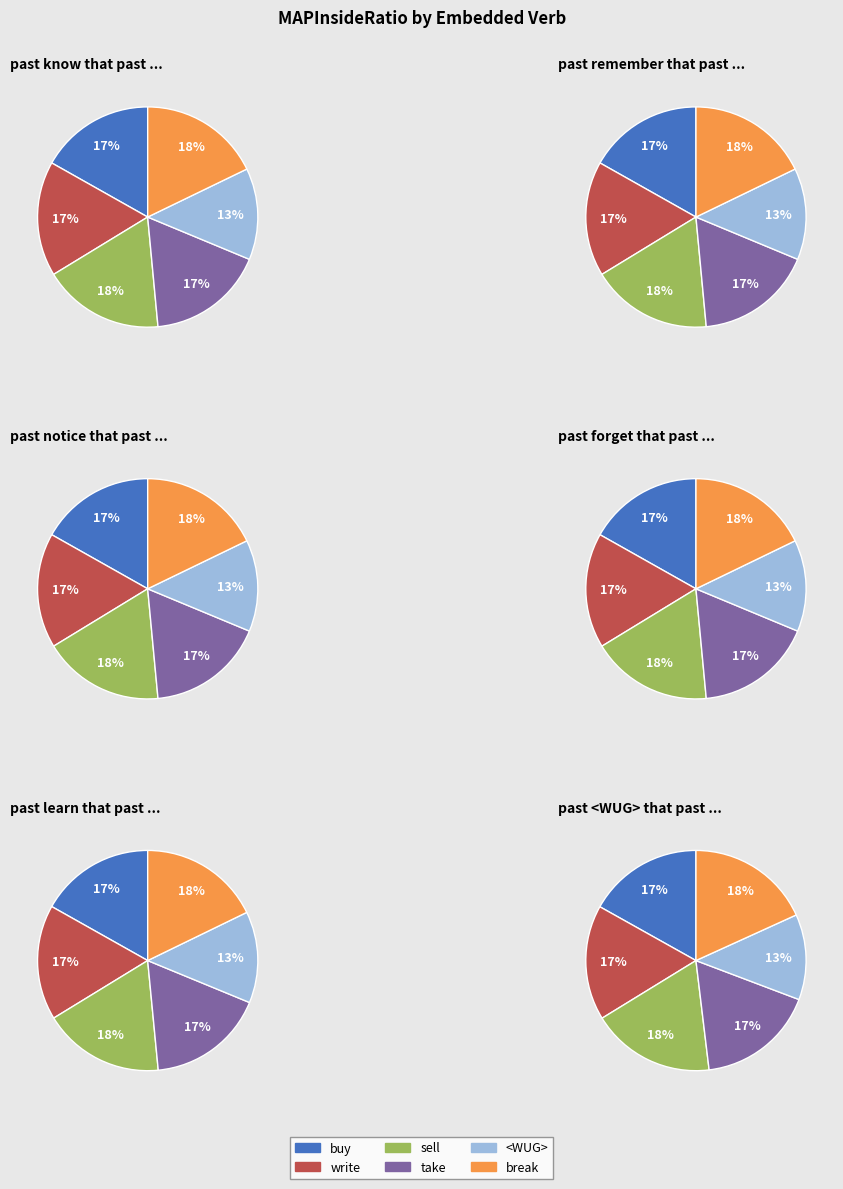

Combined, what portion of the pie is sell and take?

35.0%